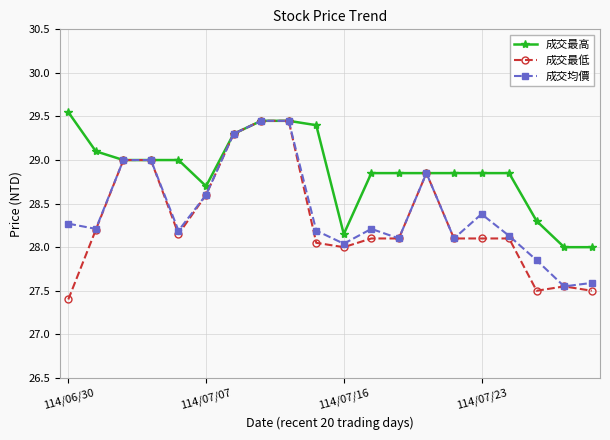

What is the minimum value for 成交最高?

28.0